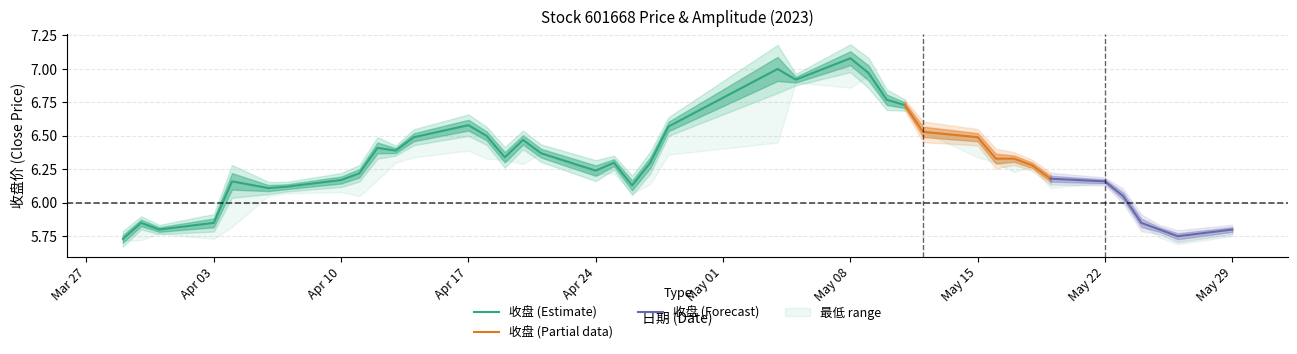

What value does the 收盘 series have at 2023-05-19?

6.2